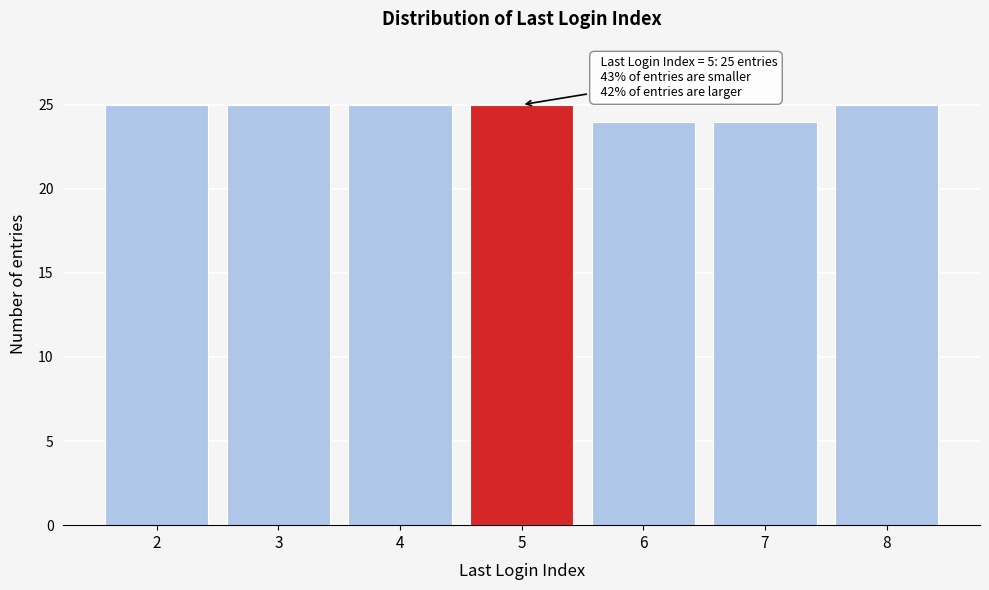

Reading left to right, extract all data points from this chart.

25	25	25	25	24	24	25